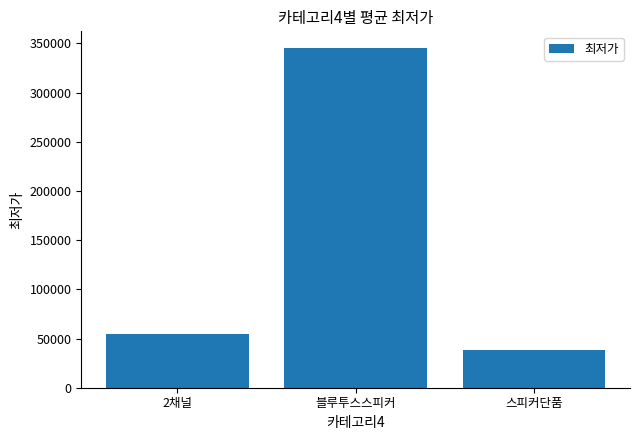

What is the sum of all values?

438187